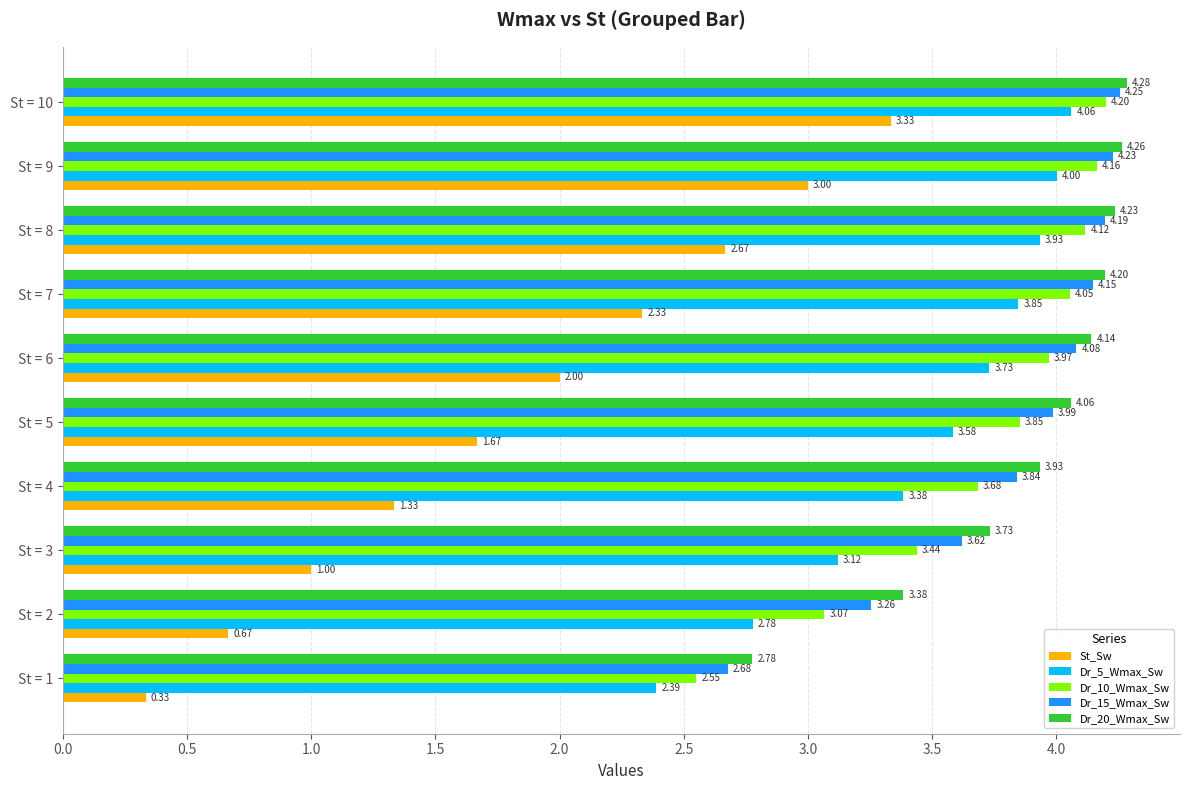

Which series has the largest total across all categories?

Dr_20_Wmax_Sw